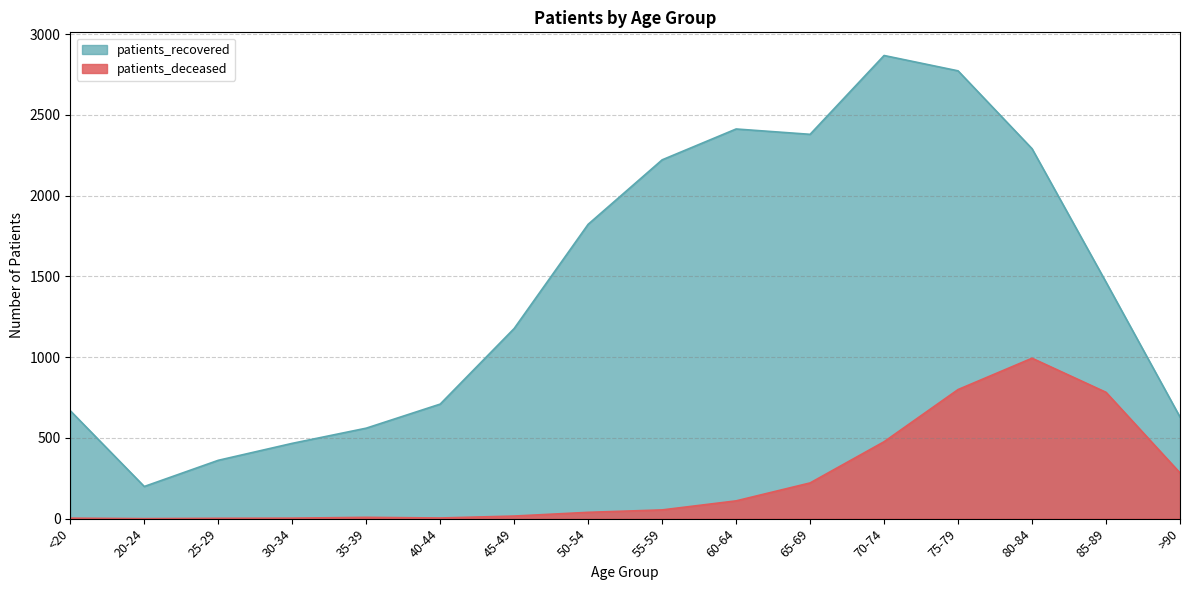

True or false: patients_deceased and patients_recovered cross at least once.

False